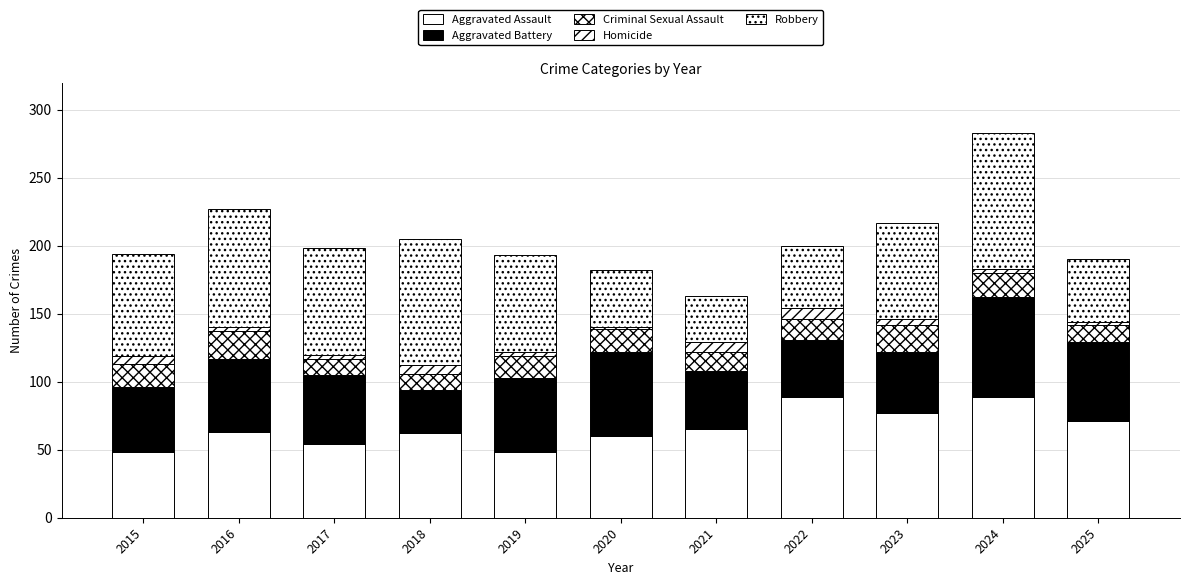

What is the sum of all Aggravated Battery values?

563